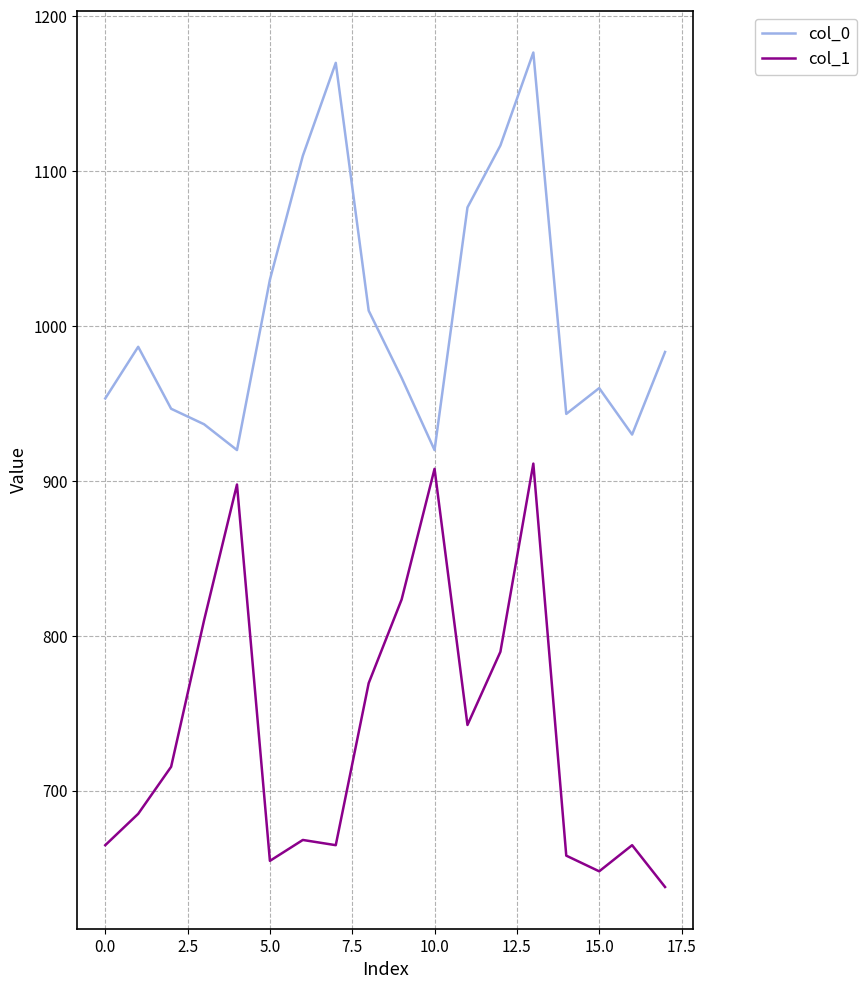

What is the maximum value shown in the chart?

1176.7